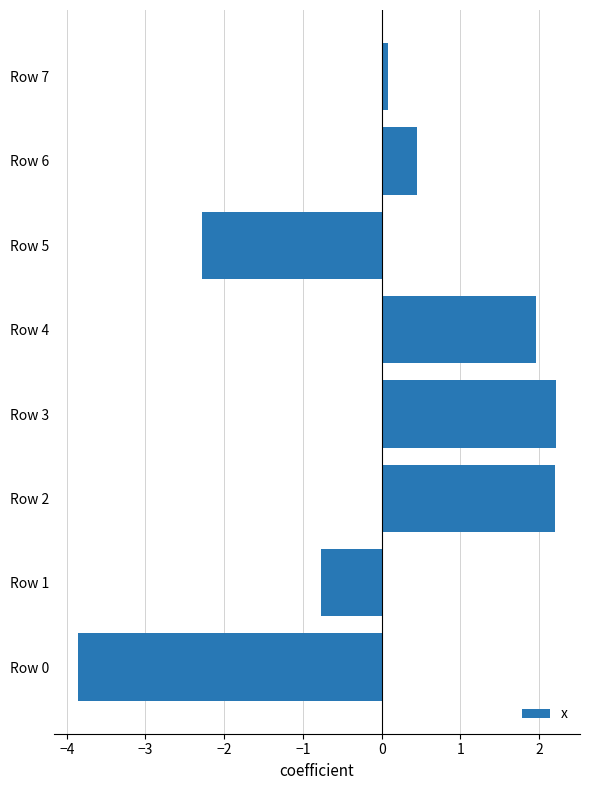

True or false: the data shows 0.1 at Row 7.

True